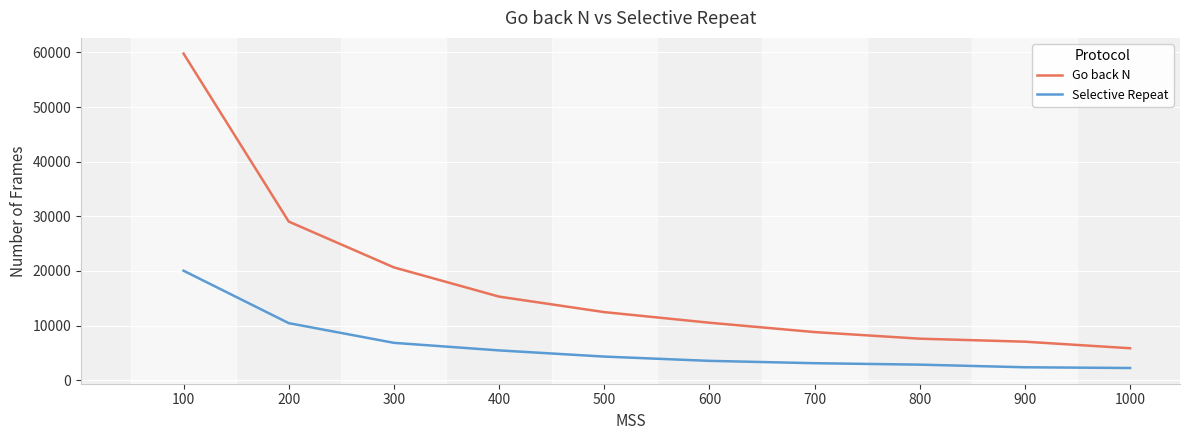

True or false: Go back N and Selective Repeat intersect in this chart.

False